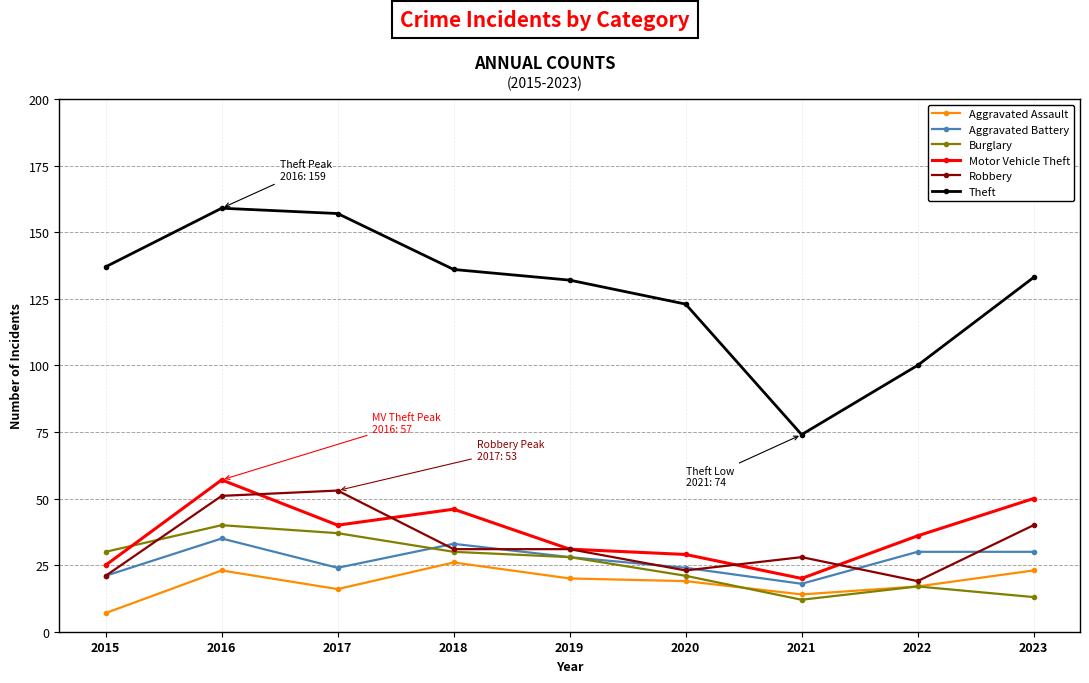

What is the sum of the Burglary values at 2017 and 2018?

67